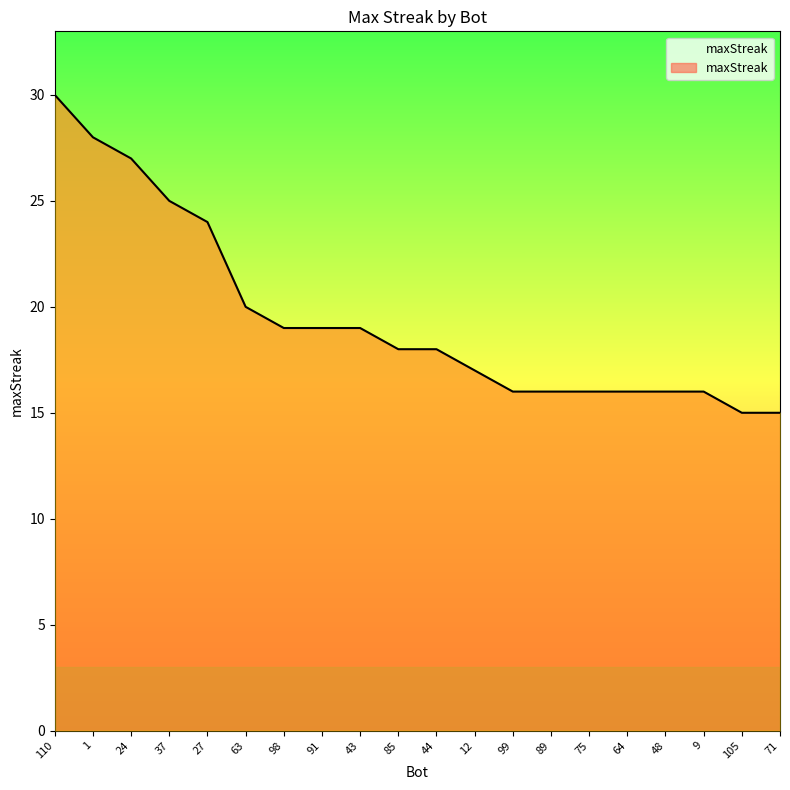

What position from the right is 37?

17